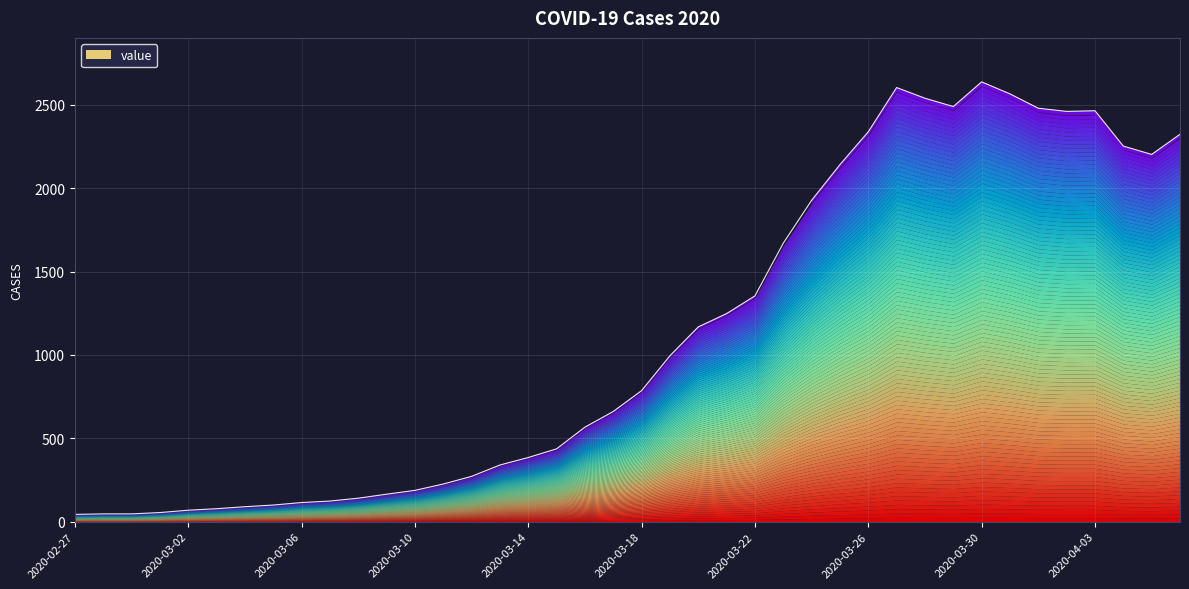

How many interior local peaks (higher than both neighbors) does the data have?

3